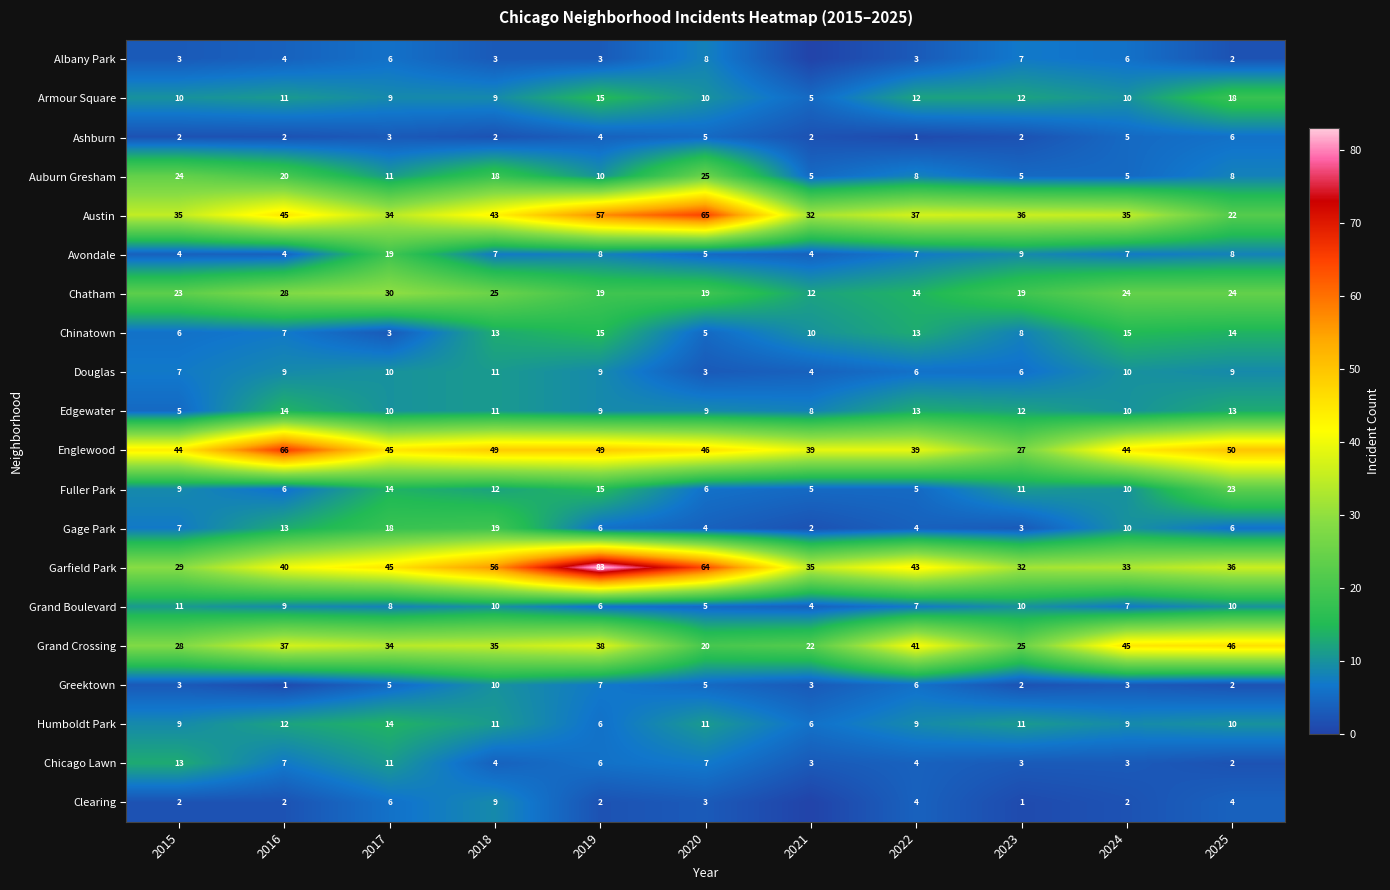

What is the sum of the Englewood values at 2020 and 2019?

95